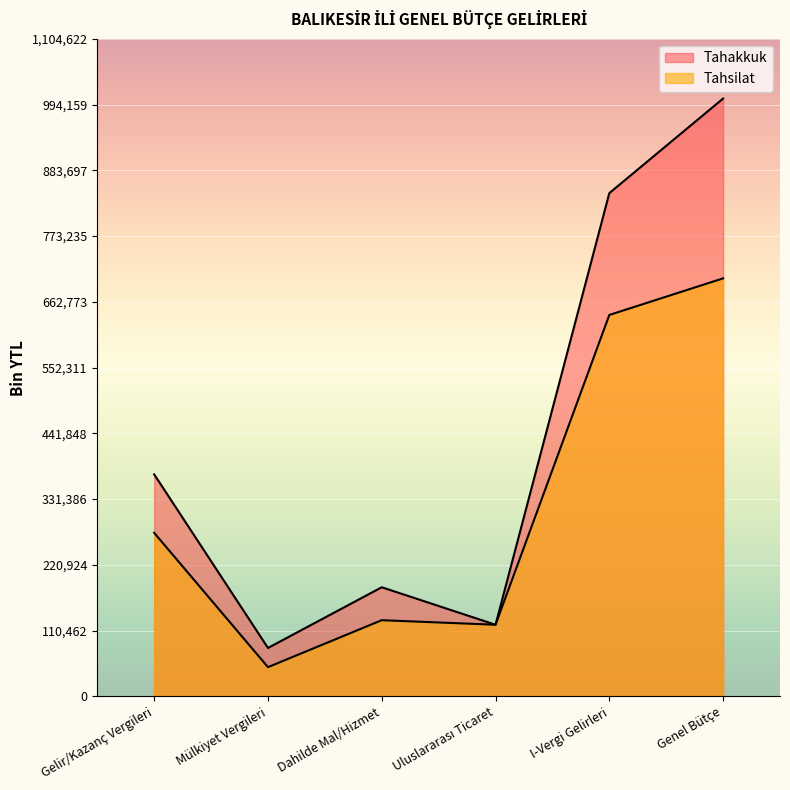

True or false: Tahakkuk and Tahsilat intersect in this chart.

False